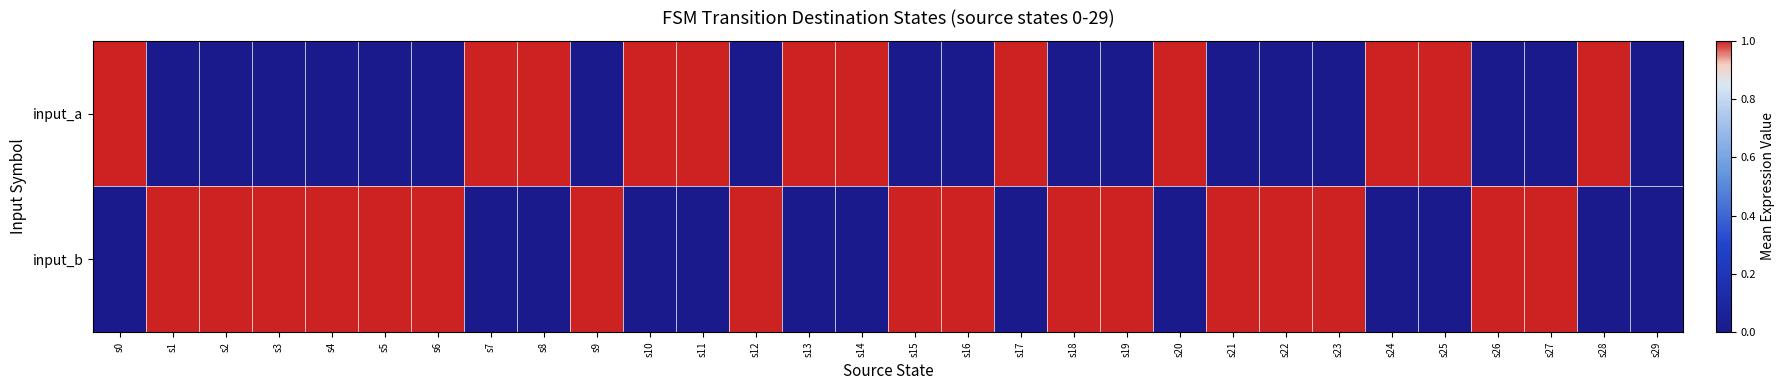

How many series are shown in this chart?

2